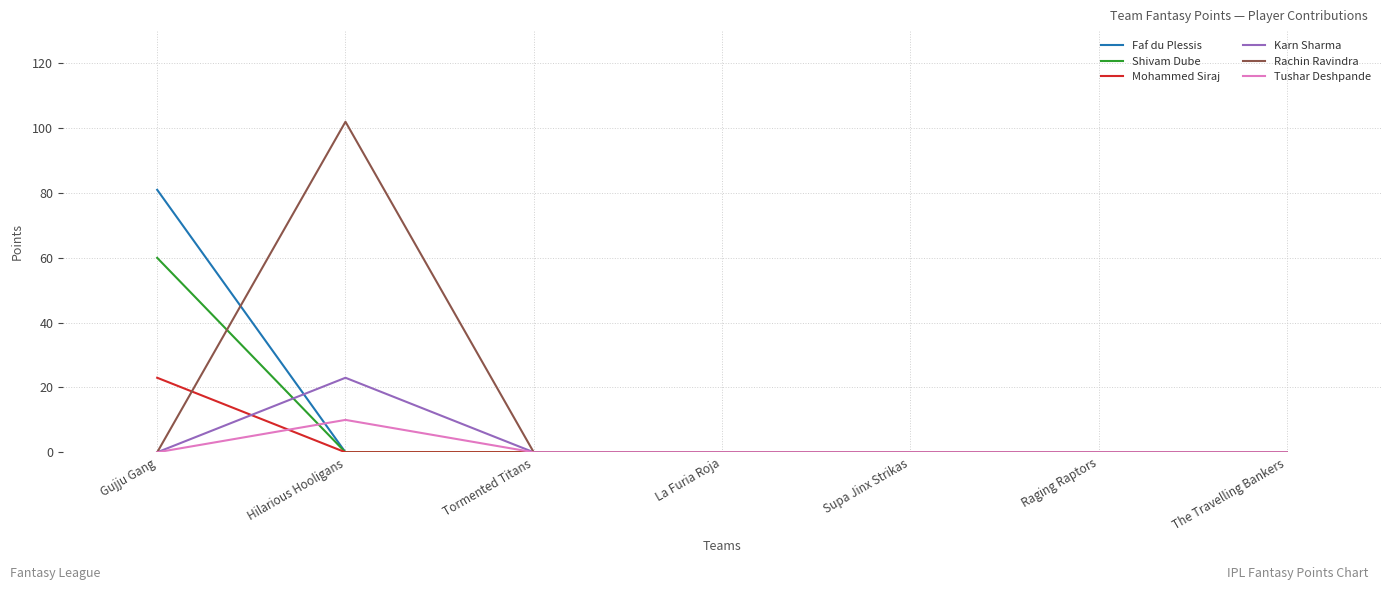

What position from the right is La Furia Roja?

4